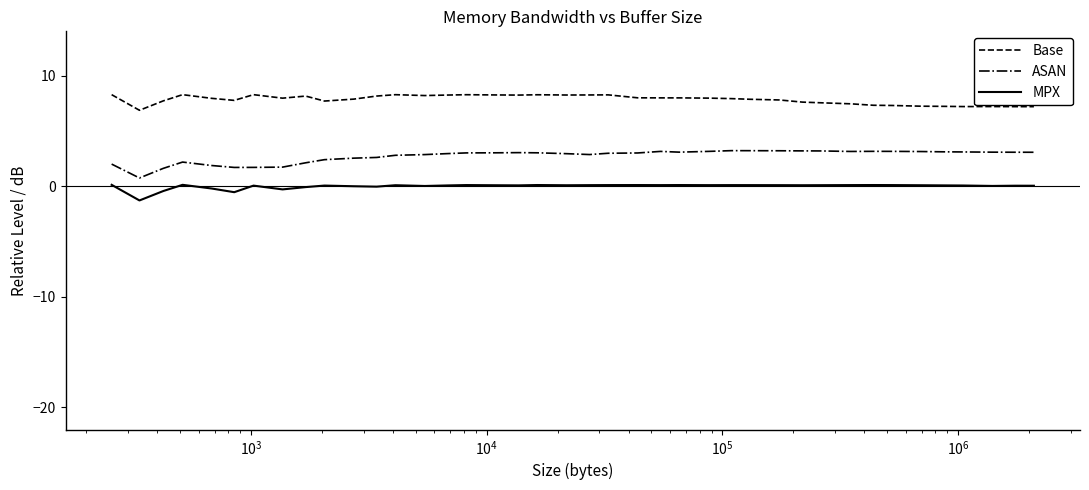

What is the difference between the maximum and minimum values in the Base series?

1.4